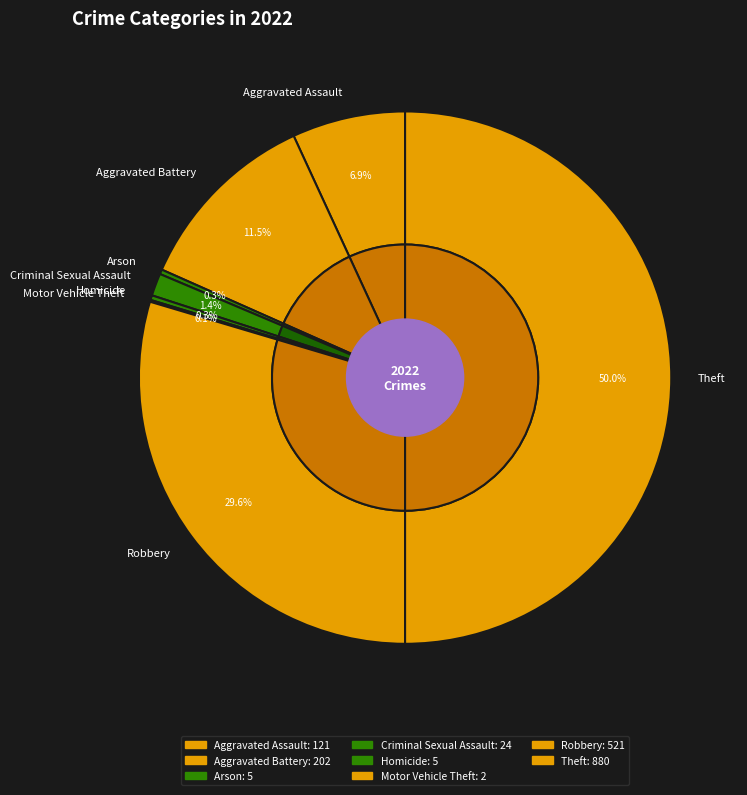

Is there any slice that represents more than half of the pie?

No